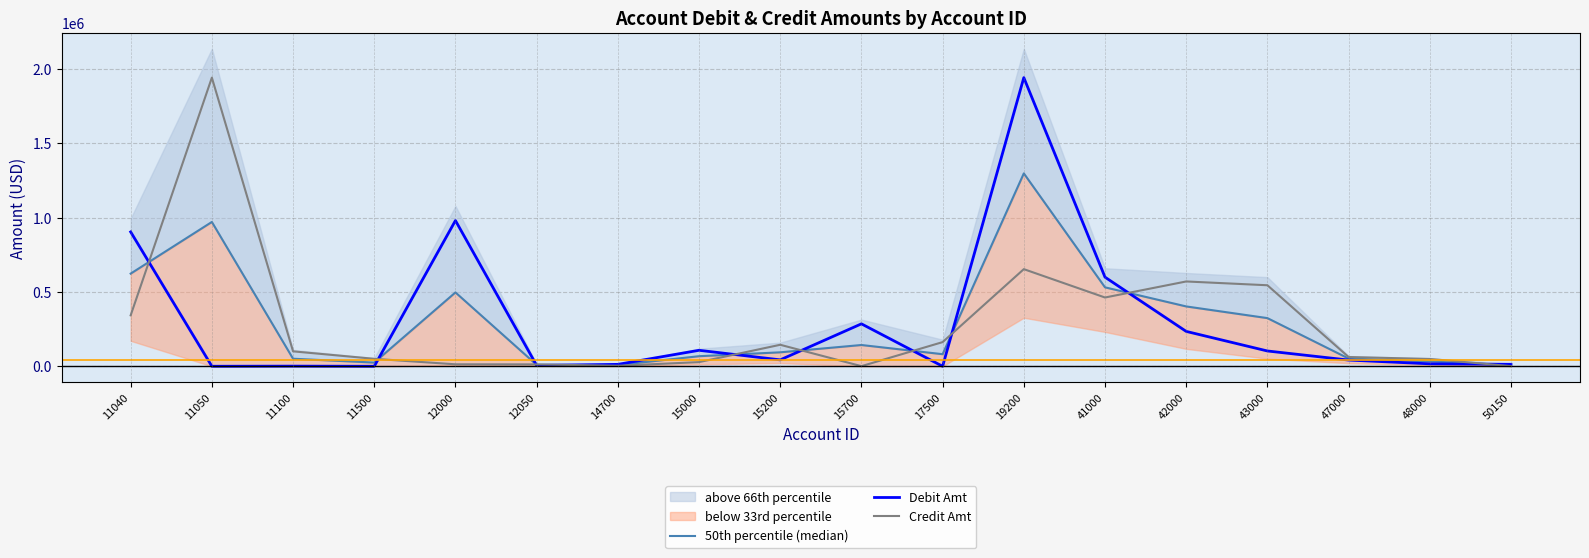

The value of Credit Amt at 42000 is 571014.6. True or false?

True